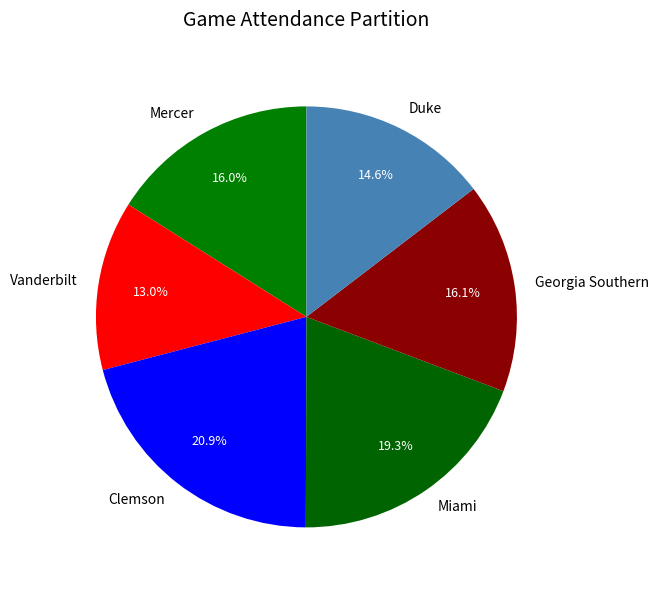

Between Vanderbilt and Miami, which is larger?

Miami